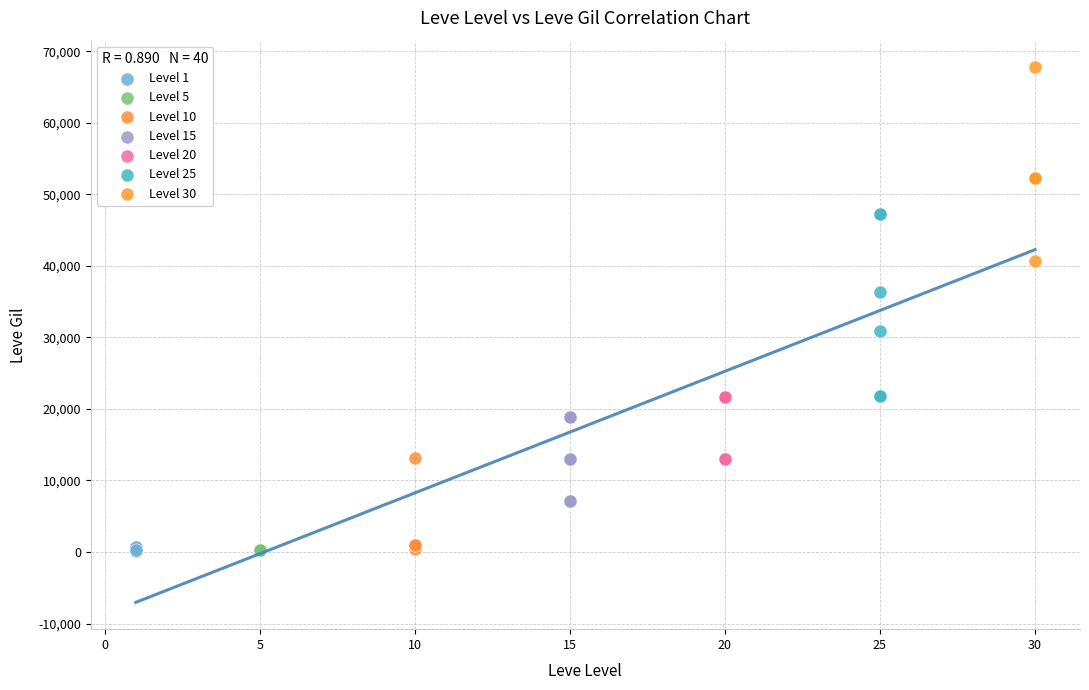

Which series reaches the maximum Y coordinate?

Level 30